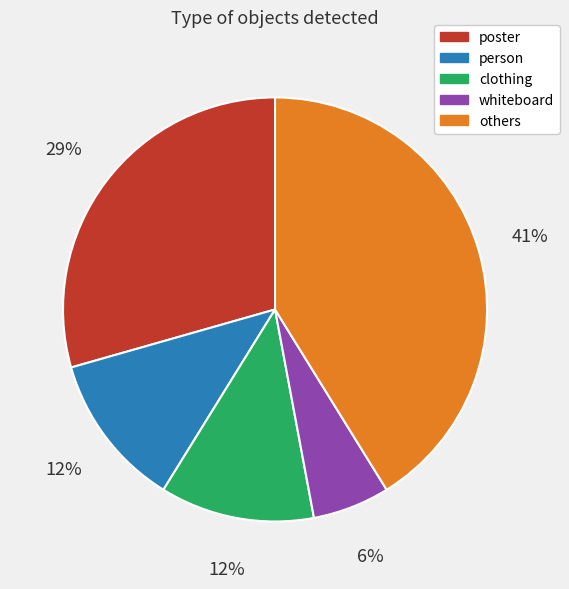

To the nearest percent, what is the average slice percentage?

20%